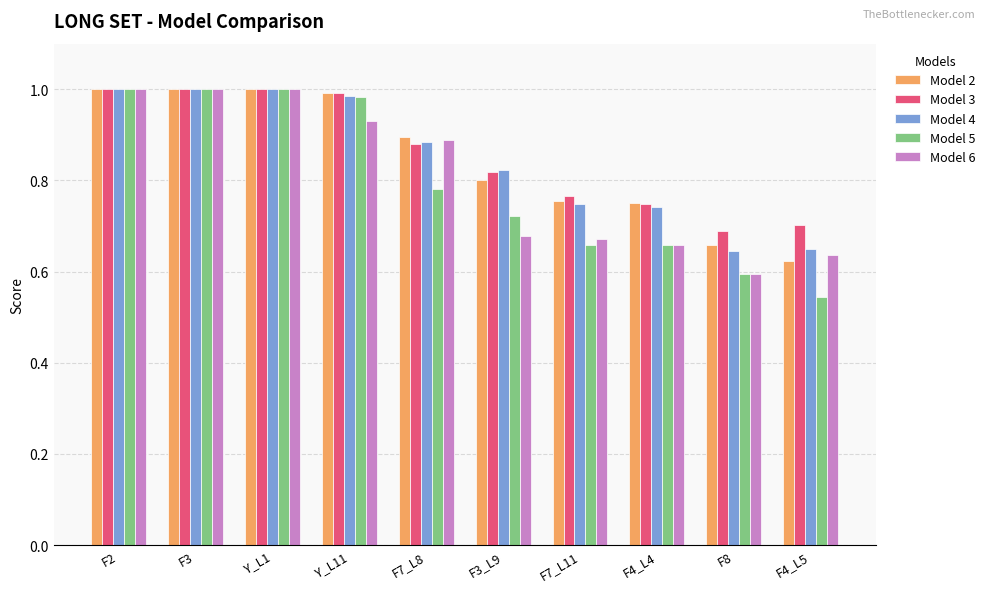

What is the sum of the Model 2 values at F3_L9 and F2?

1.8